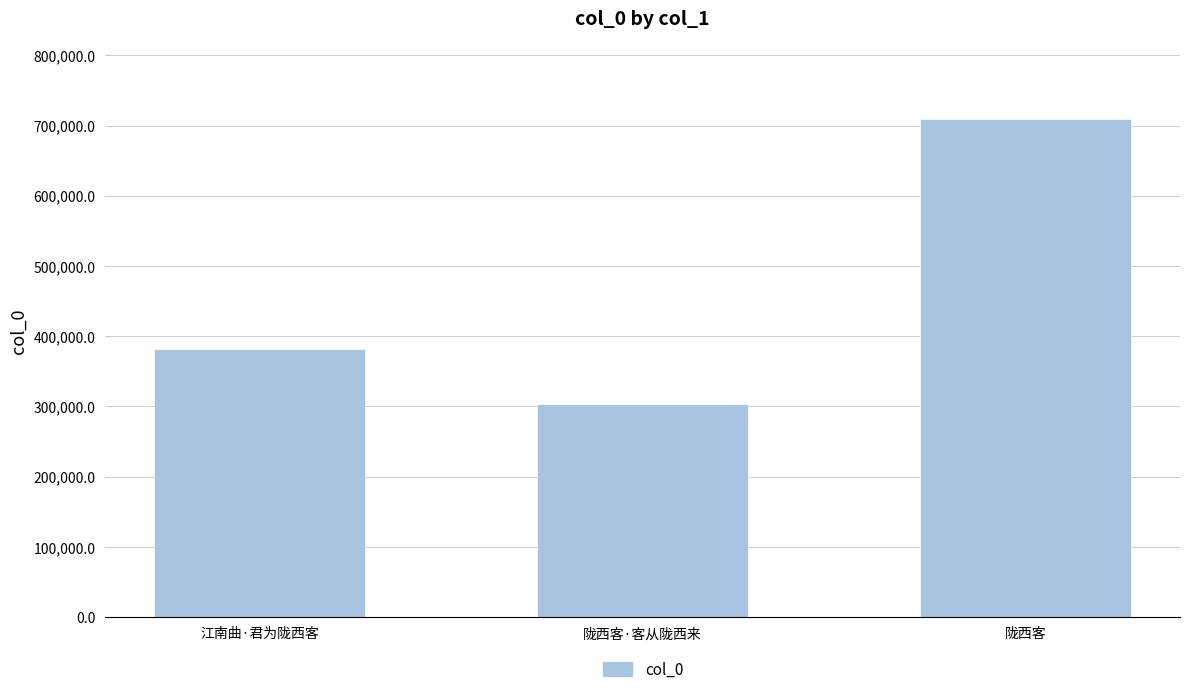

What is the maximum value shown in the chart?

709601